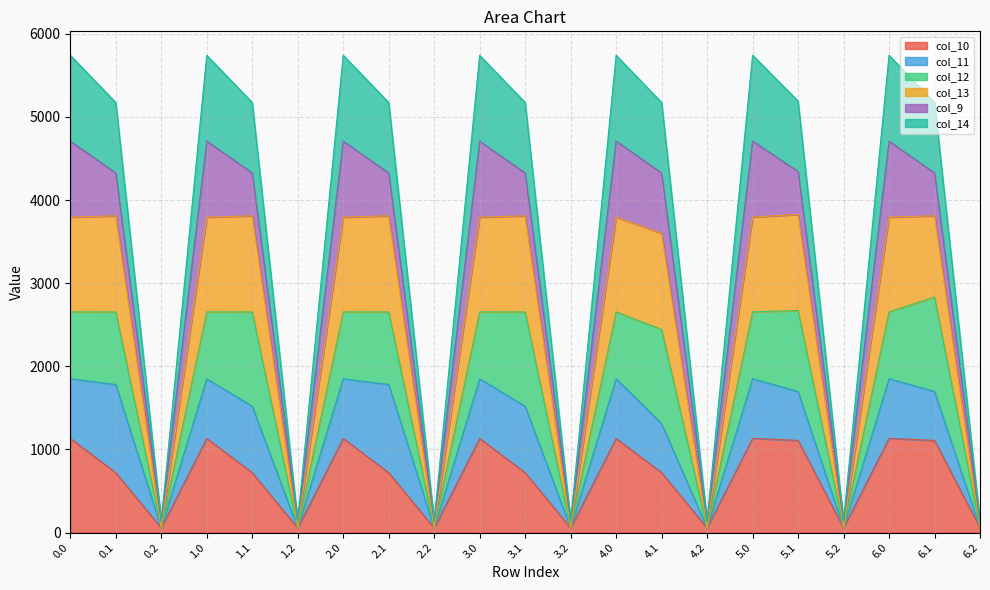

The col_13 series shows 3794.9 at 2.0. True or false?

True